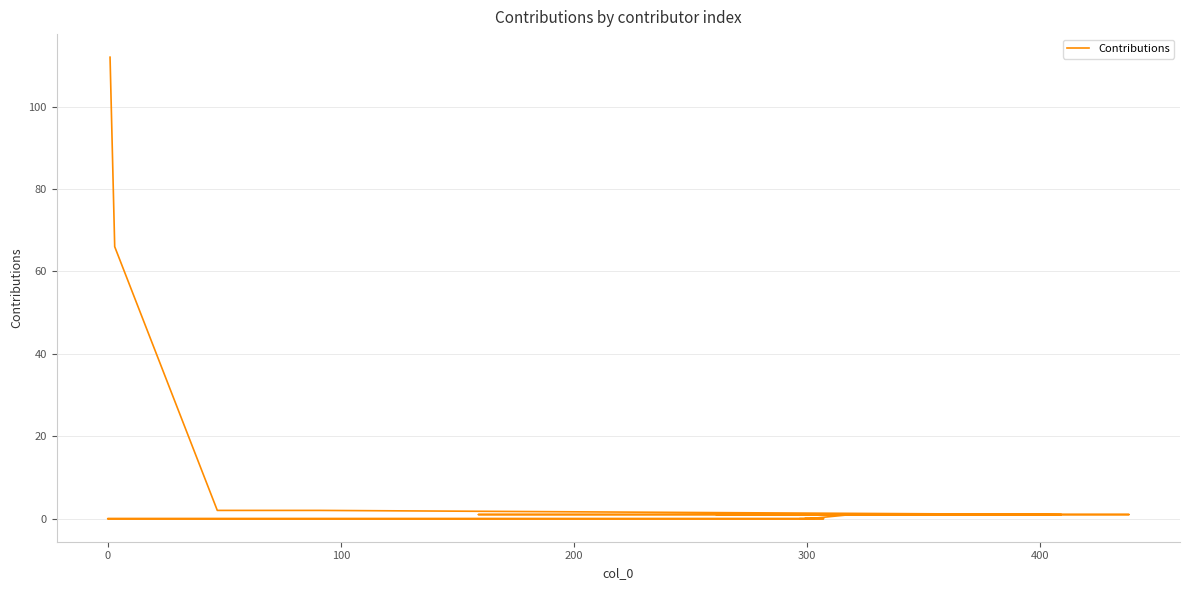

What is the average value?

9